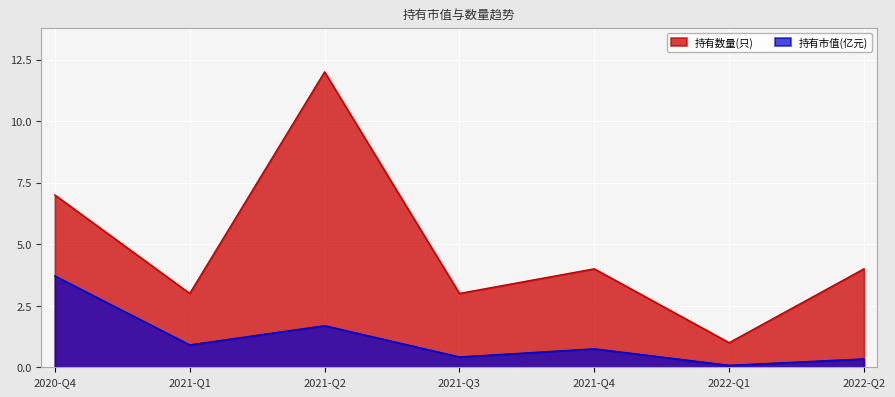

The 持有数量(只) series shows 4.0 at 2021-Q4. True or false?

True